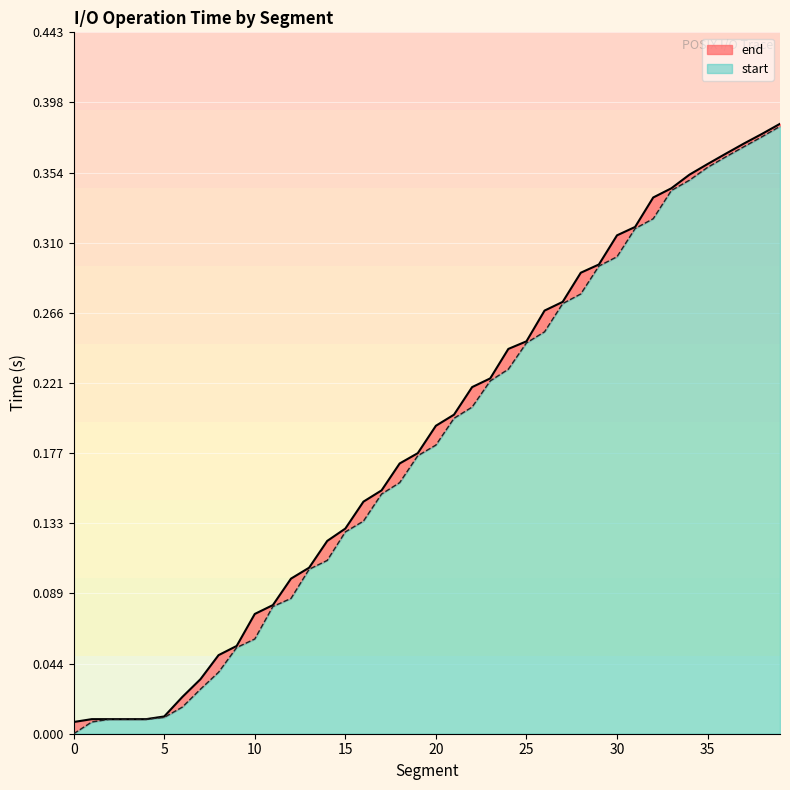

What is the greatest value displayed?

0.4